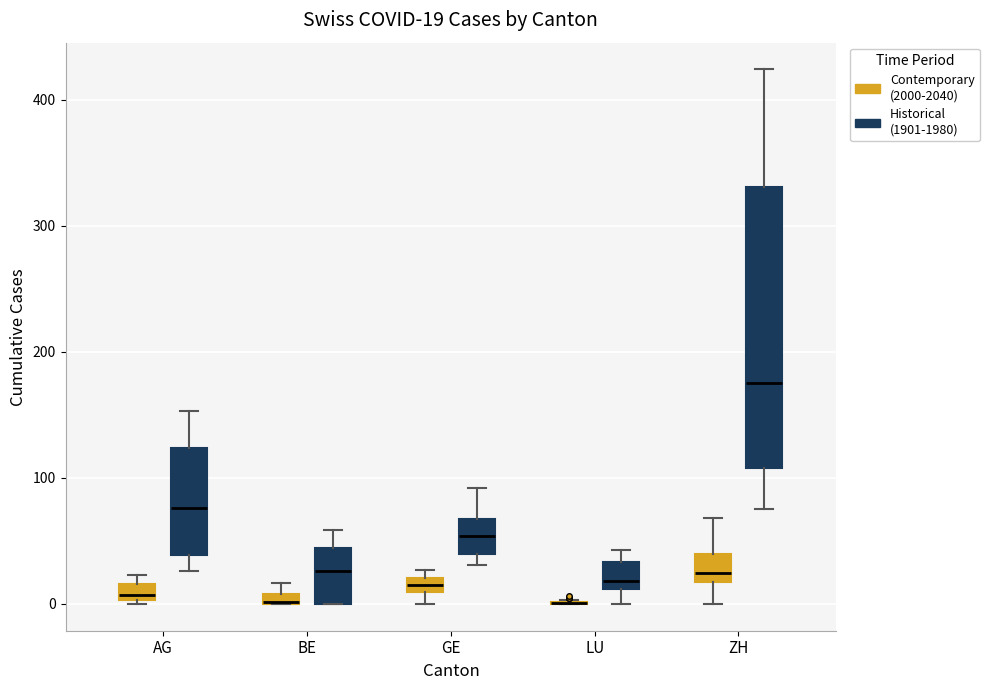

Which box is the tallest, from its lower edge to its upper edge?

ZH (Historical (1901-1980))